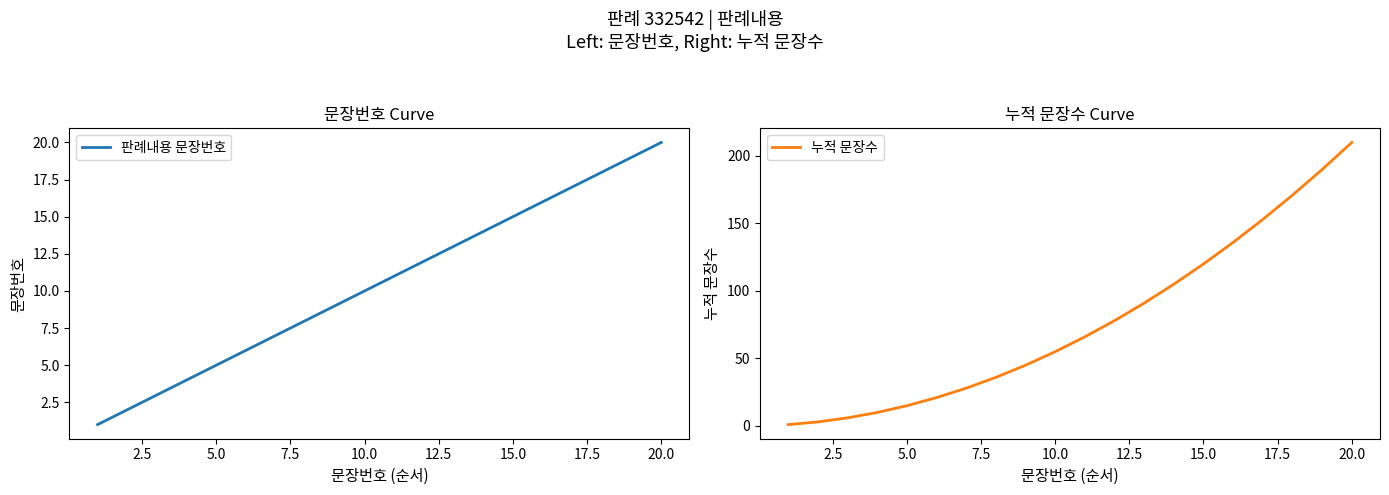

True or false: 판례내용 문장번호 has a value of 15 at 15.0.

True